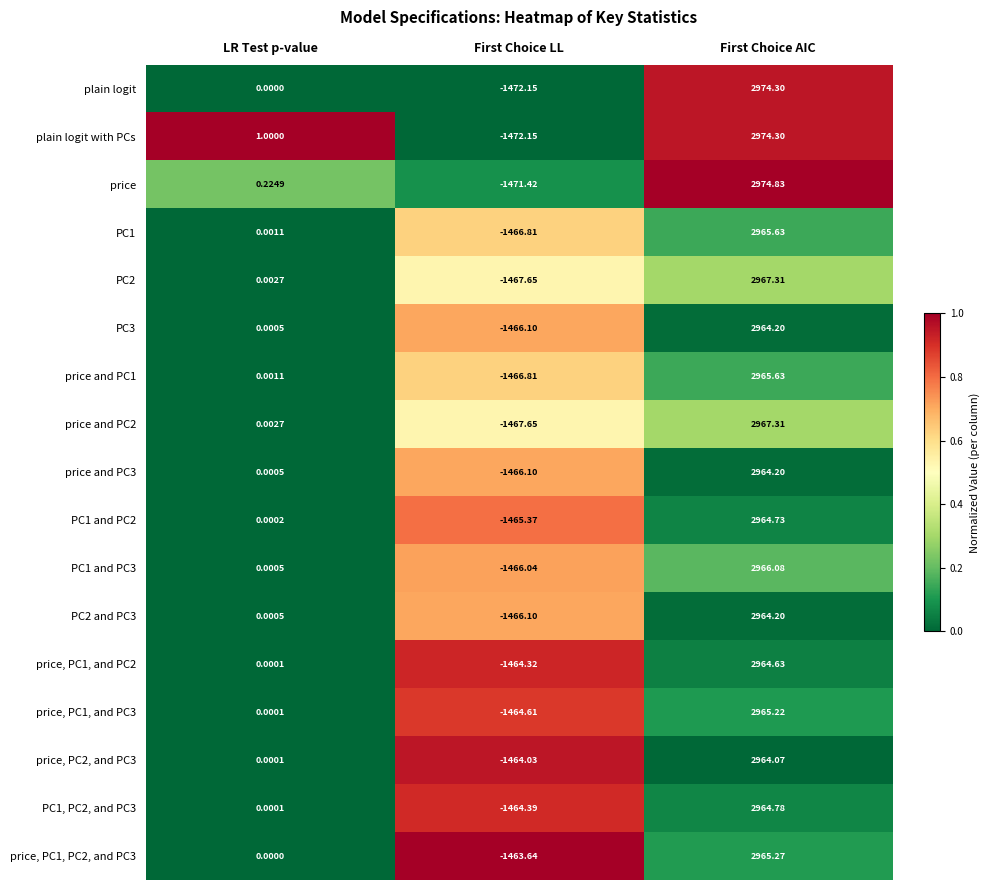

Count the number of categories in the chart.

3